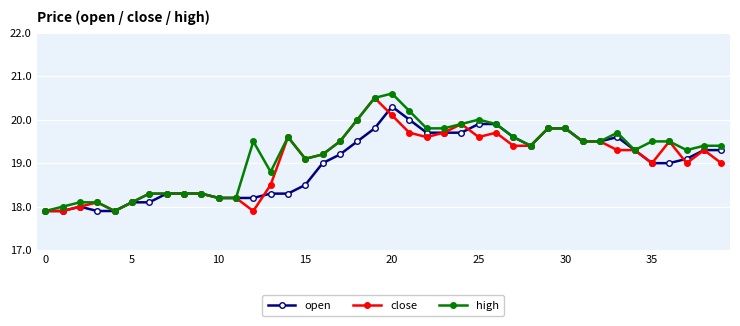

What is the difference between the maximum and minimum values in the high series?

2.7